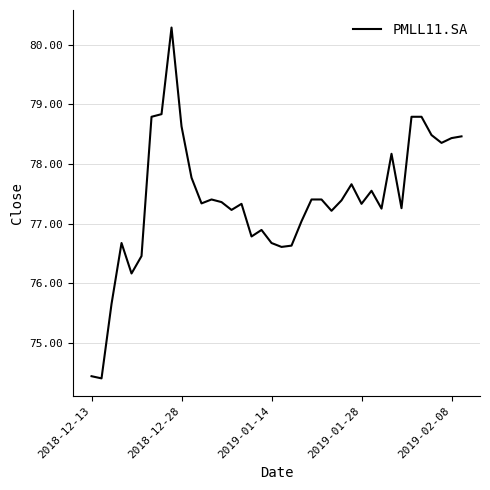

What is the smallest value displayed?

74.4